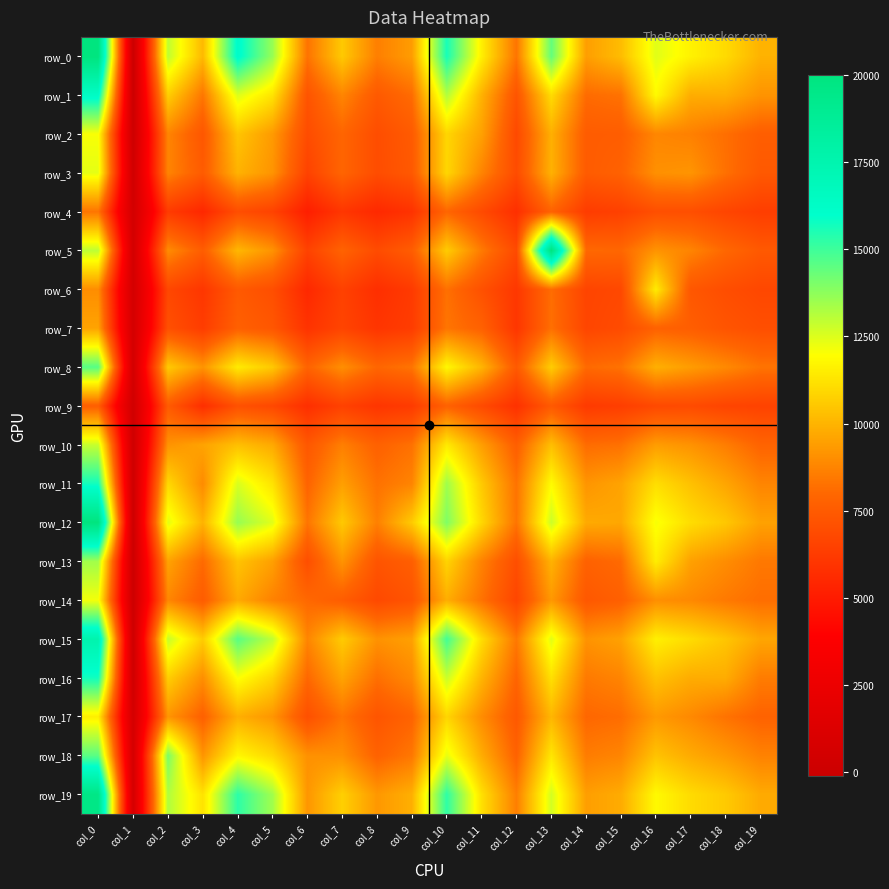

Reading right to left, extract all data points from this chart.

row_0: 9952	11014	11631	12440	10221	9427	14408	8337	11569	15601	9391	8610	10556	8309	13596	16221	10140	12985	-104	20002
row_1: 9142	9834	9801	11836	8272	8086	11046	7271	9943	13165	8107	7468	8775	7244	11259	12501	8383	10698	-37	16349
row_2: 7642	8177	8643	8802	7612	7565	9880	6829	9497	10894	7516	6988	7916	6939	9322	10437	7348	8757	103	12059
row_3: 7443	8225	9179	9067	7786	7541	9936	6927	8750	10917	7433	6963	7900	6546	9158	9958	7539	8745	287	12360
row_4: 6374	6665	7045	7051	6478	6306	7812	5809	6876	7935	5937	5553	6079	5135	6568	7012	5499	6260	517	8352
row_5: 7443	7977	8746	9154	7967	8017	20000	6865	8488	10613	7596	6912	7826	6543	9119	10077	7601	8947	504	13013
row_6: 6748	6996	7368	11461	6788	6642	8145	6123	7123	8224	6245	5784	6510	5519	7035	7469	6080	6744	561	8986
row_7: 7037	7263	7635	7797	6904	6683	8203	6067	7771	8346	6321	6030	6632	5951	7352	7725	6326	7088	614	9561
row_8: 8316	8882	9373	9886	8280	8049	10647	7475	10013	11778	8325	7943	9025	7840	10541	11447	9156	10569	521	14610
row_9: 6561	6631	6879	6815	6386	6232	7473	5890	6877	7794	6268	6046	6512	5794	6780	7125	5774	7520	342	7657
row_10: 7854	8569	9118	9387	8245	8102	10277	7668	9427	11412	8245	7770	8612	7384	9718	10292	9559	9133	179	12846
row_11: 8757	9612	10334	11106	9561	9180	11881	8290	10563	13464	8744	8258	9459	7850	11230	12564	8922	10957	130	15673
row_12: 9511	10509	11077	12081	9672	9740	12775	8332	10933	13956	10586	8637	10552	8350	12430	13590	9967	12397	37	20005
row_13: 8430	8976	9490	11495	8064	7782	9954	7029	8696	10838	7664	7263	9156	7031	9469	10403	8049	9555	26	13436
row_14: 8146	8464	8862	9032	7711	7401	9265	6691	8288	9836	7247	6824	7603	8010	8685	9719	7575	8807	35	12144
row_15: 9622	10461	11045	11569	9509	9137	12435	8433	11086	14915	9480	9108	10600	8773	12955	14572	10630	12873	133	17558
row_16: 8536	9799	9795	10350	8747	8471	11166	7879	10023	12810	8877	8194	9569	7990	10835	12029	9010	10701	229	15699
row_17: 7824	8282	8870	9299	8132	7966	10059	7433	8967	10887	7853	7289	8311	7086	9204	9873	7745	9187	591	11578
row_18: 8689	9289	9759	10389	8771	8538	11320	7801	9806	12332	8413	7805	9061	9087	10933	11765	9170	14022	619	14557
row_19: 9746	10575	11034	11819	9780	9433	12644	8602	11162	15249	9877	9254	10727	9212	13447	15271	11212	13202	601	19637